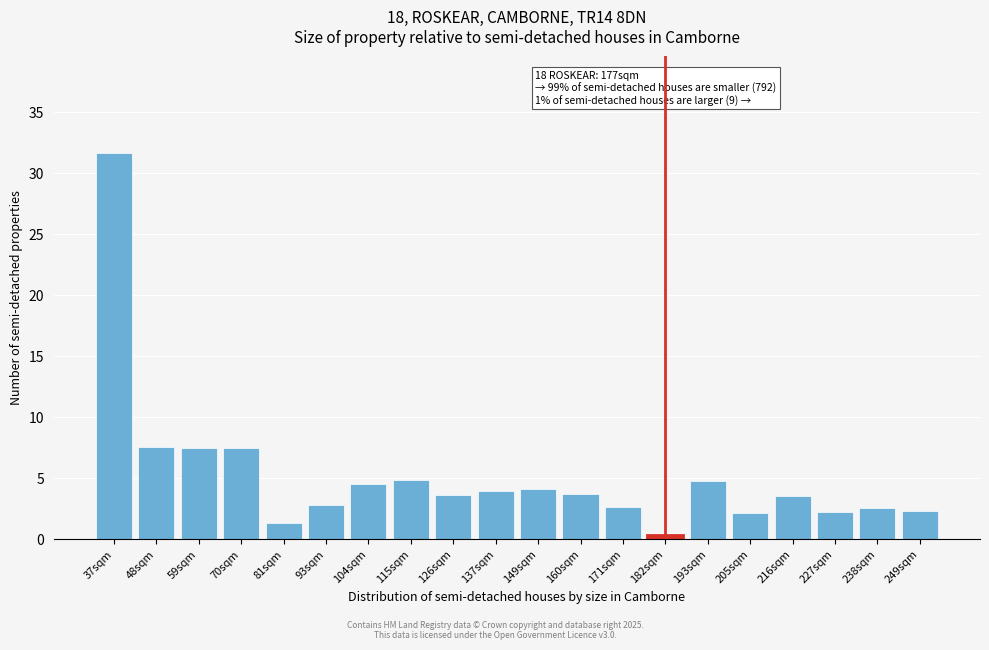

Which category has the lowest value across all series?

182sqm